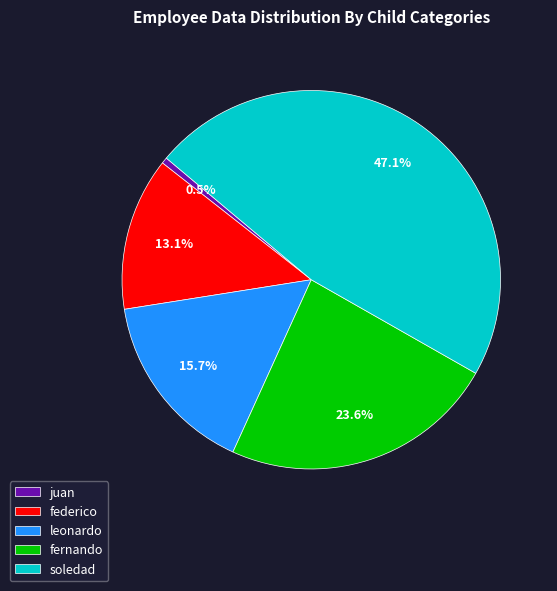

Approximately how many times larger is the value at leonardo compared to federico?

1.2